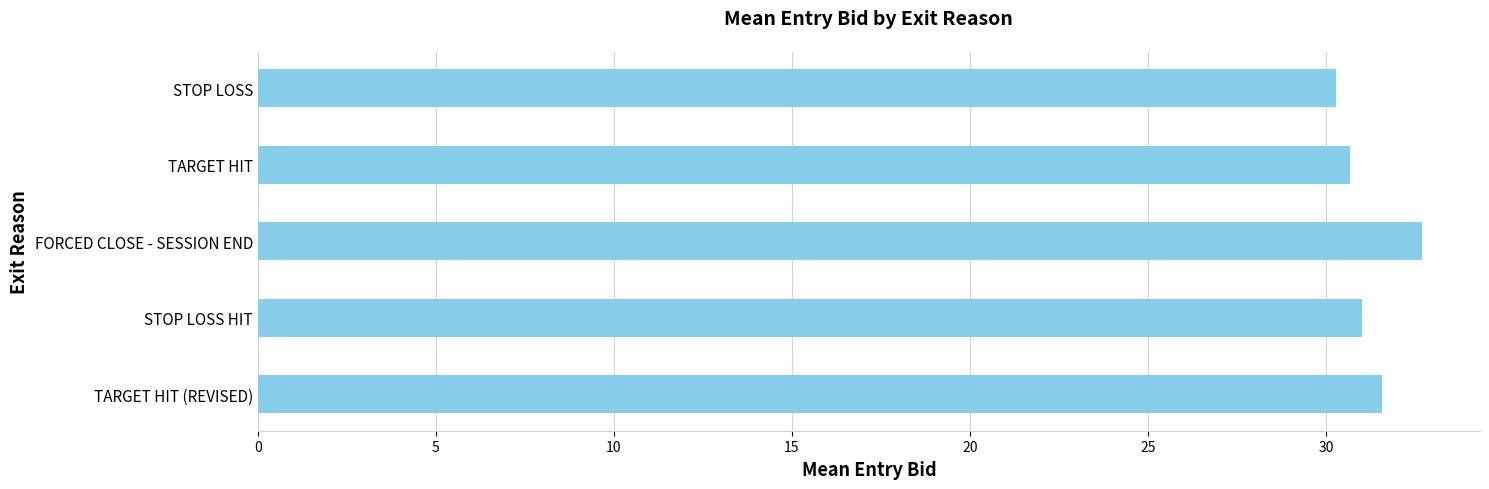

Between TARGET HIT and TARGET HIT (REVISED), which is larger?

TARGET HIT (REVISED)